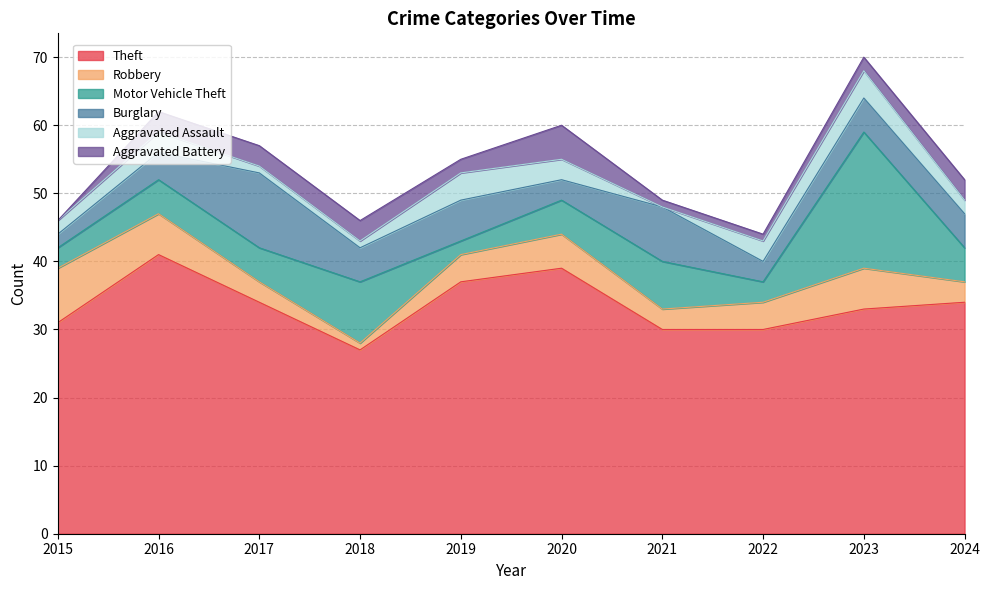

Does the chart have visible grid lines?

Yes